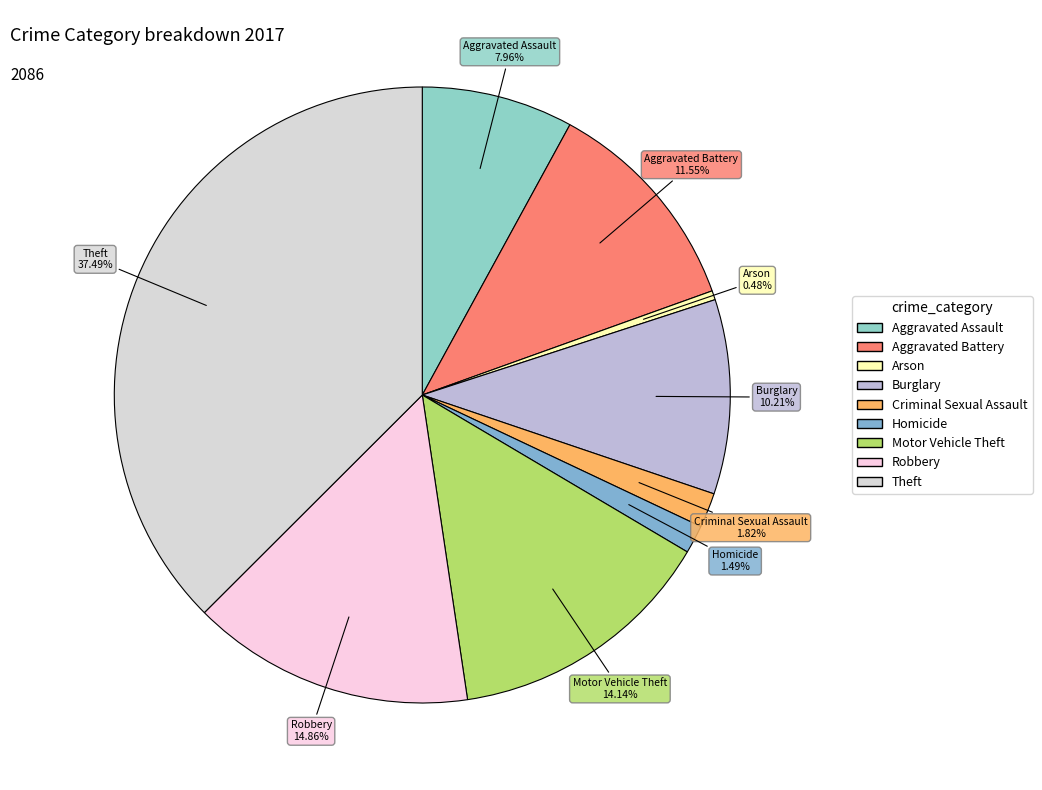

True or false: Motor Vehicle Theft accounts for 14% of the total.

True